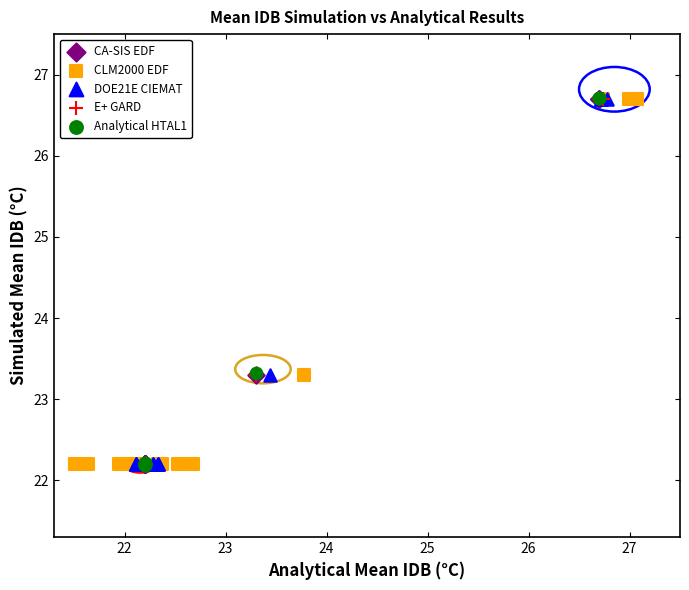

Which series has the widest spread of Y values?

Analytical HTAL1